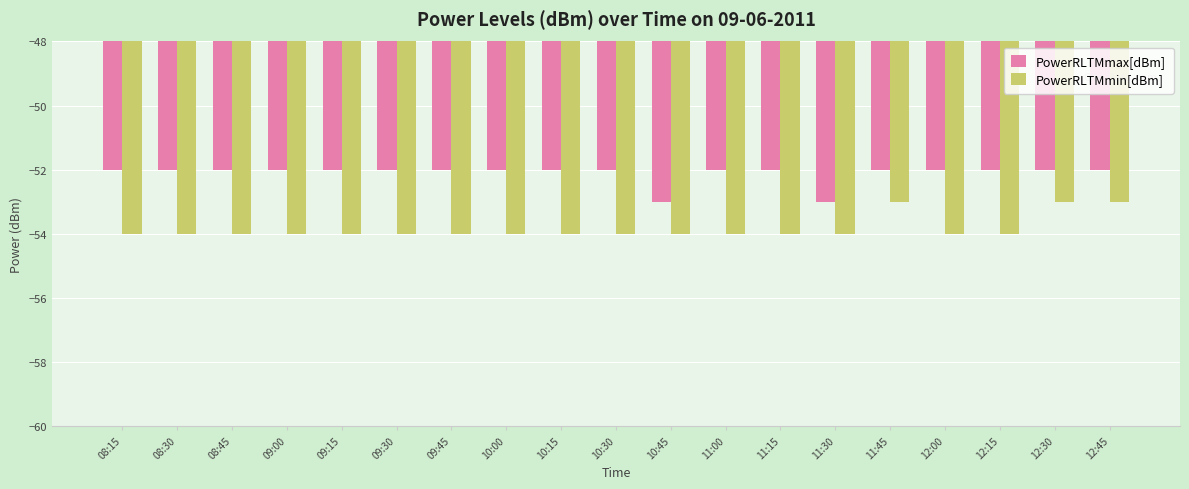

How many bars are there in total?

38